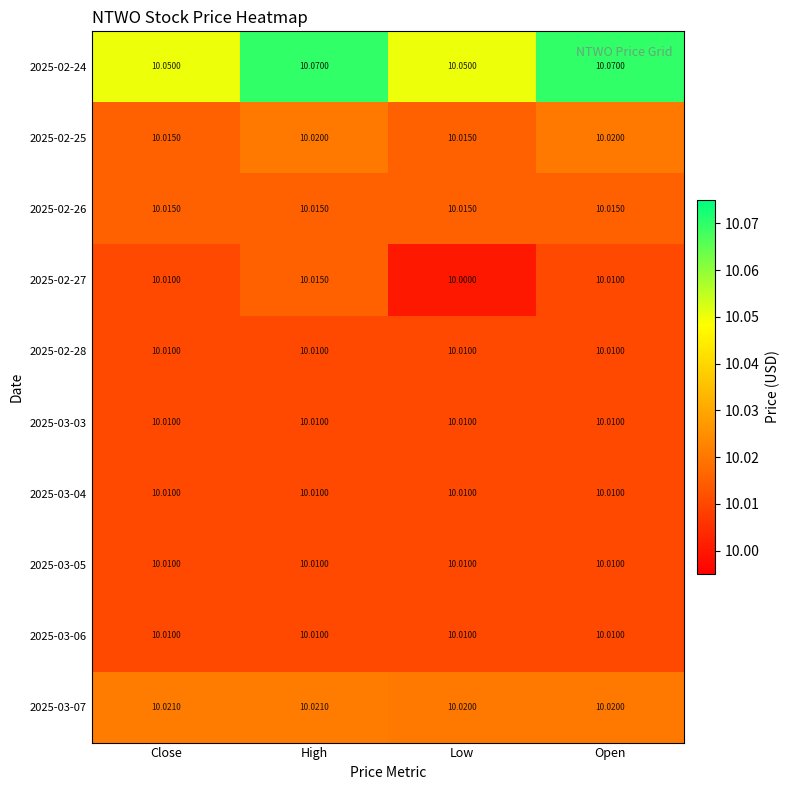

Which series has the largest total across all categories?

2025-02-24